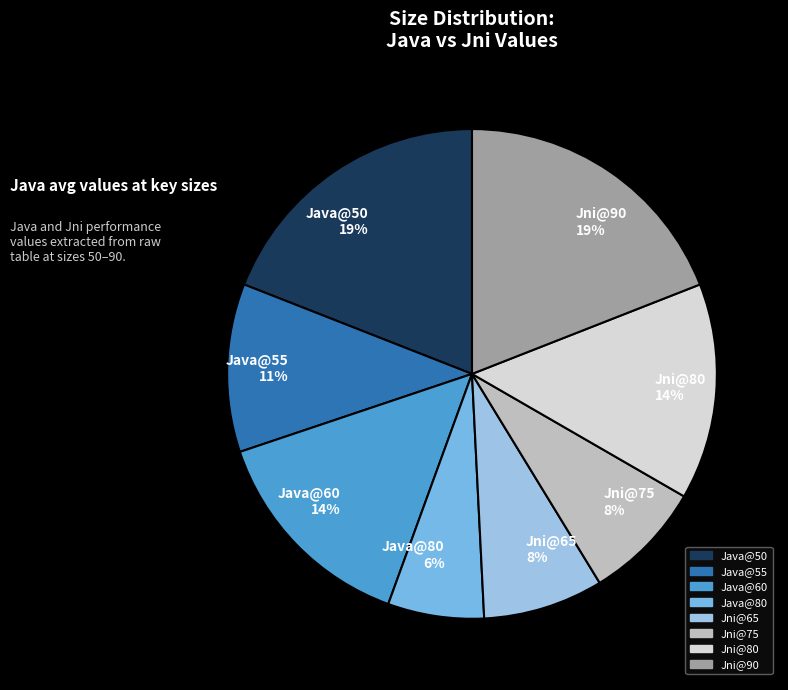

What is the ratio of the value at Jni@65 8% to the value at Jni@75 8%?

1.0